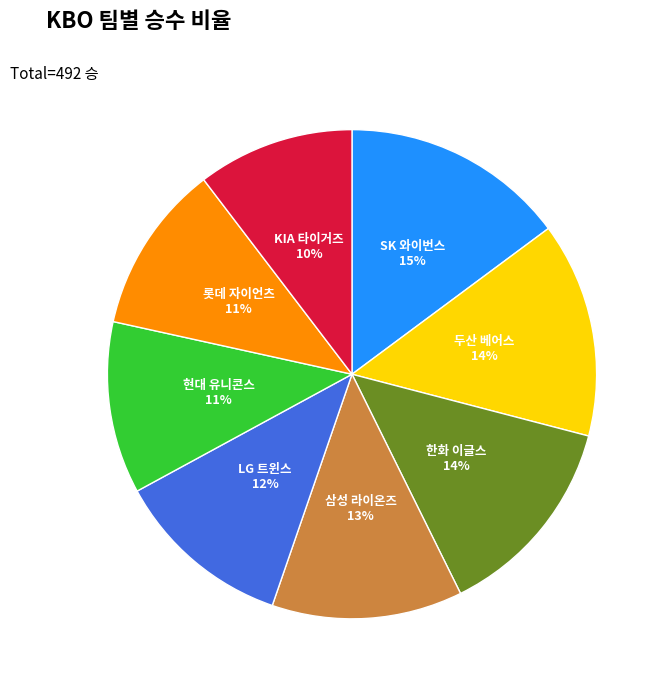

Is there a majority slice in this chart?

No